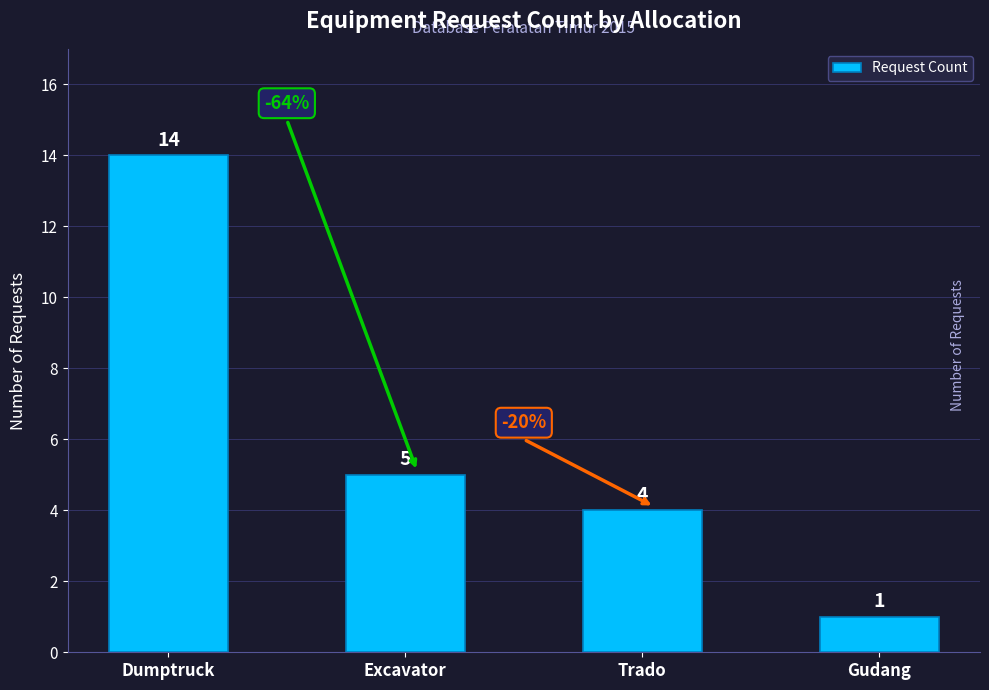

Rank the categories by value from lowest to highest.

Gudang, Trado, Excavator, Dumptruck